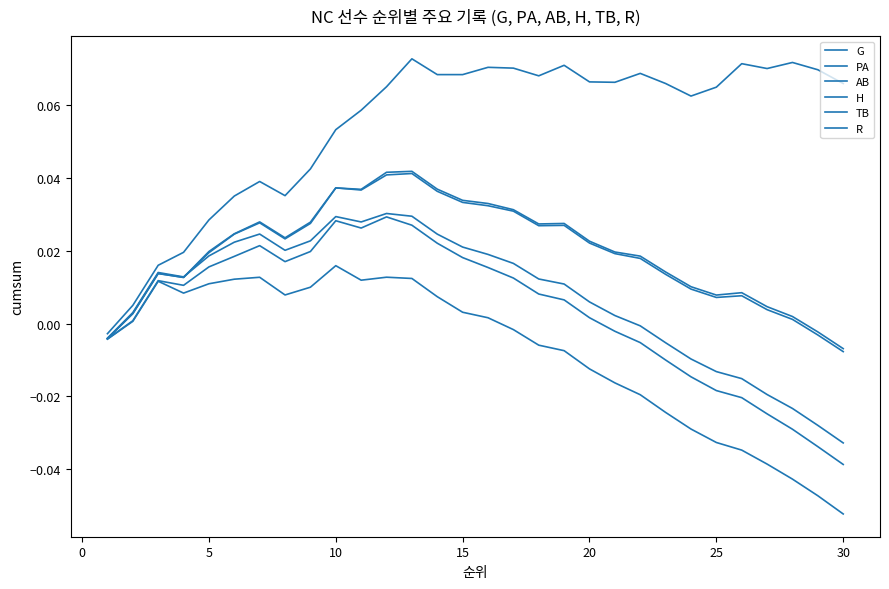

How many lines are shown in the chart?

6